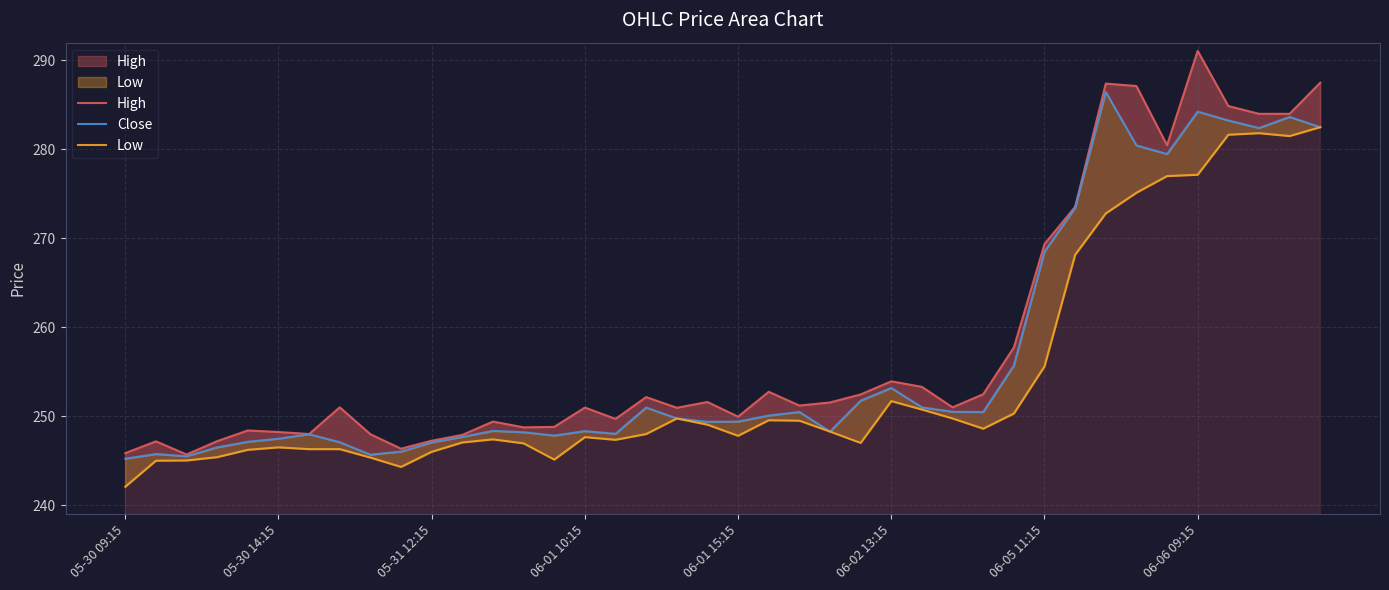

How many distinct data groups are displayed?

3